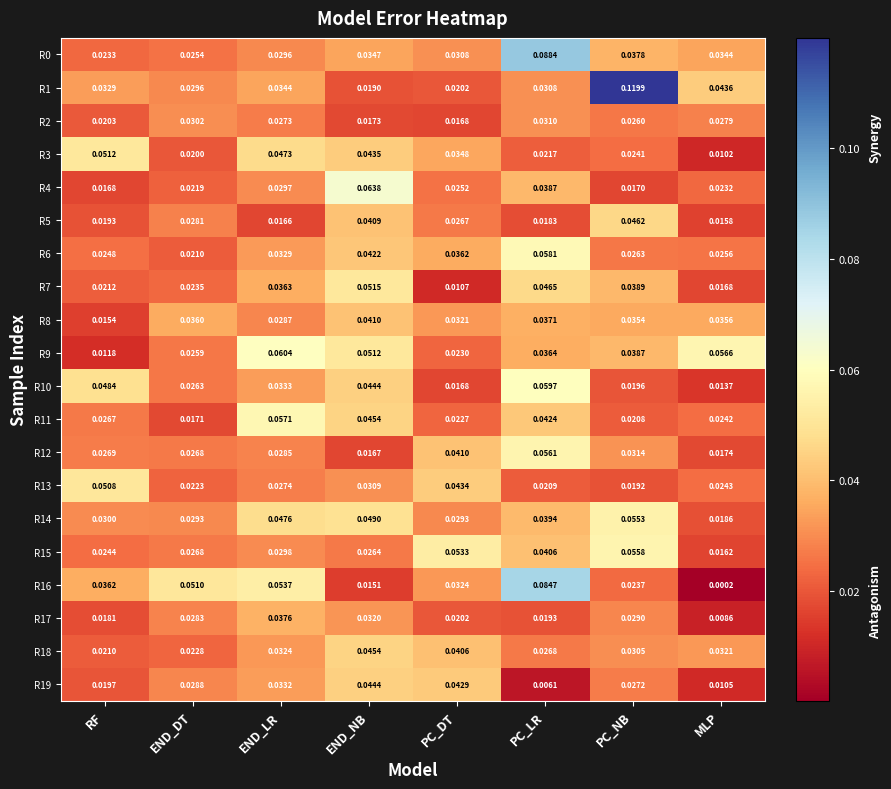

At which label is R16 closest to 0?

MLP